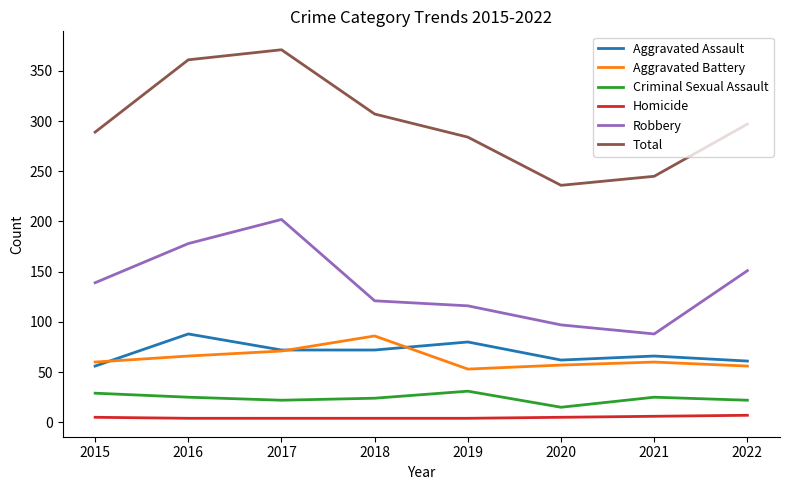

True or false: Robbery and Aggravated Assault cross at least once.

False